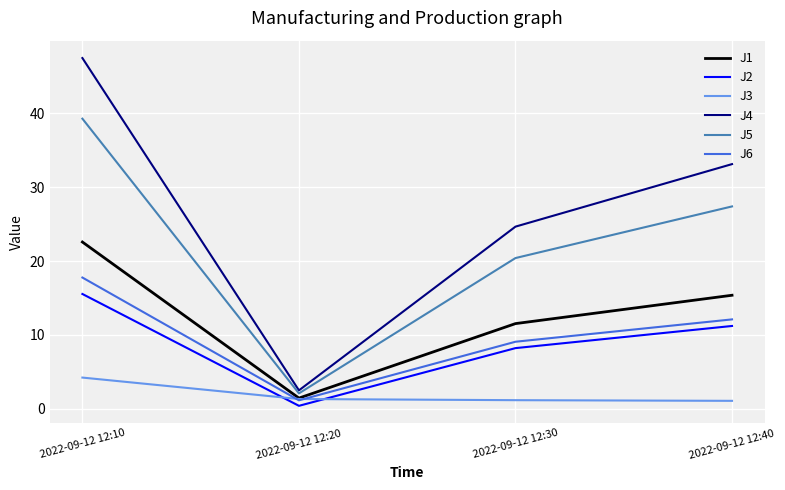

At which label does J2 reach its minimum?

2022-09-12 12:20